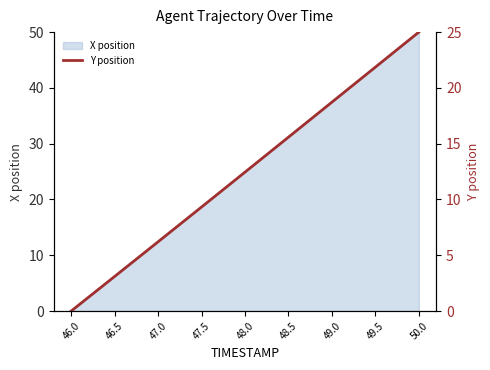

Which category has the highest value in the X position series?

50.0